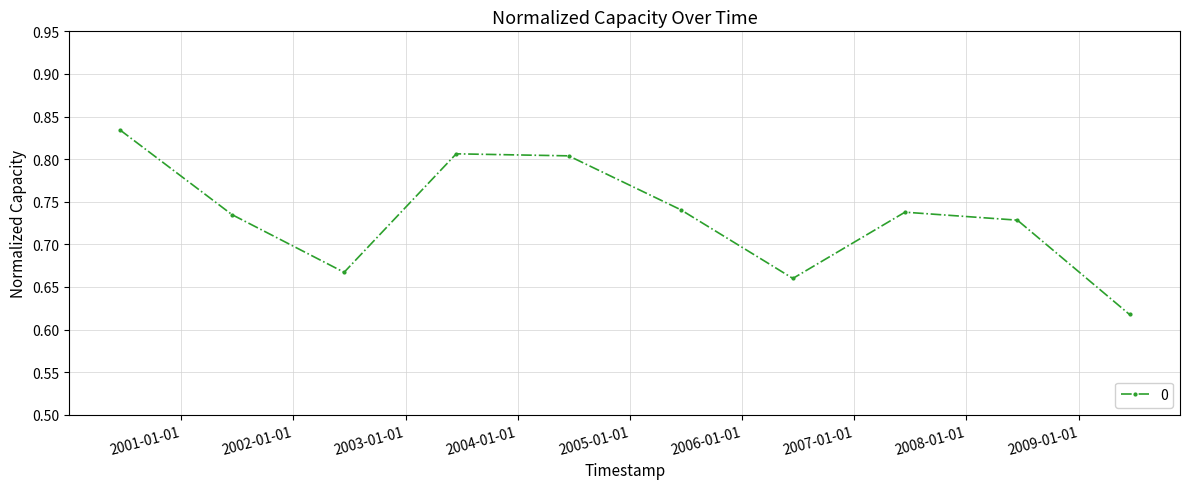

How many points are lower than both their immediate neighbors (excluding endpoints)?

2